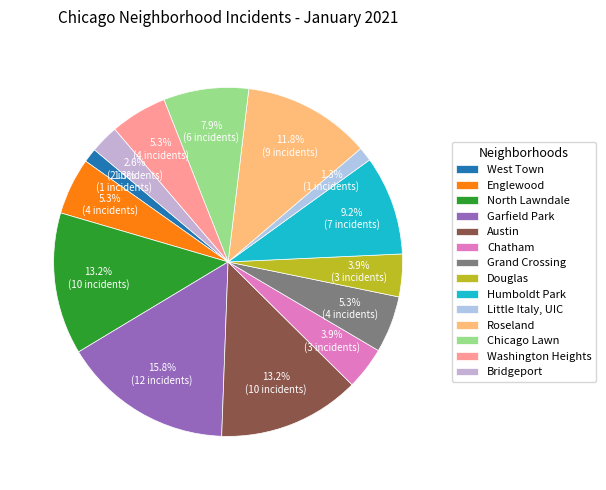

To the nearest percent, what is the combined percentage of Roseland and Douglas?

16%